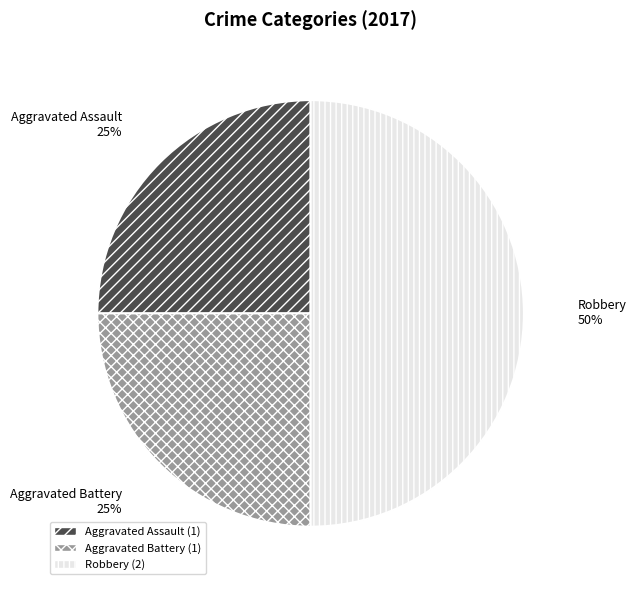

Which has a higher value, Aggravated Assault or Robbery?

Robbery